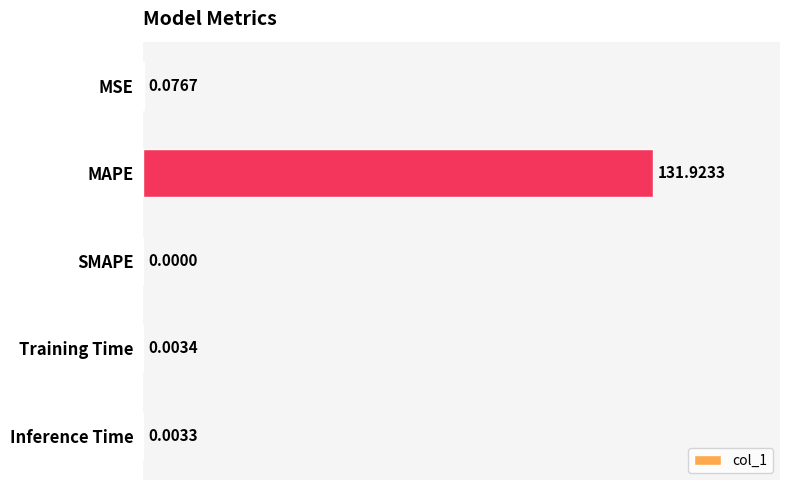

What is the sum of all values?

132.0